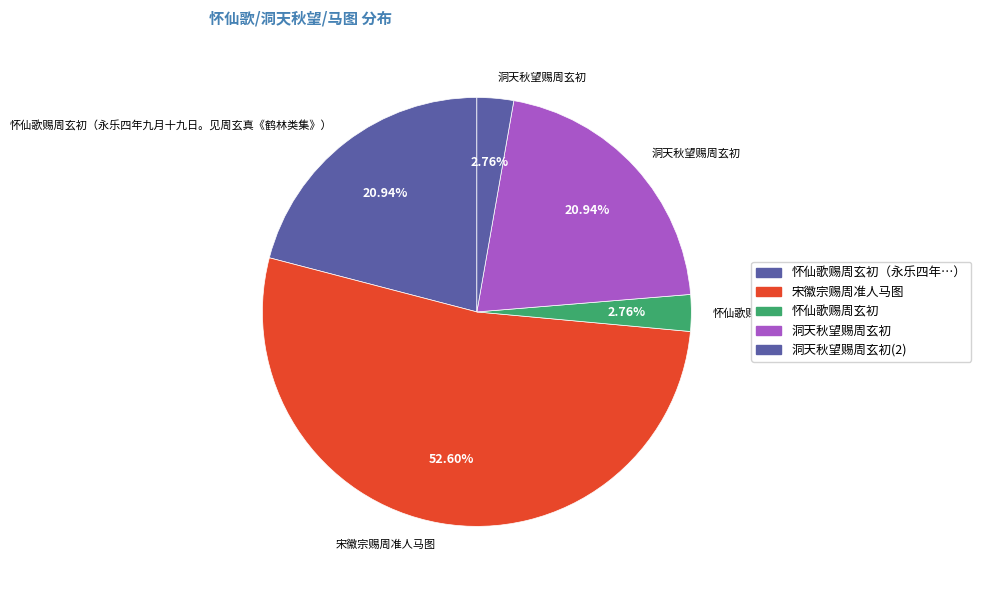

To the nearest percent, what percentage of the pie is 洞天秋望赐周玄初?

21%